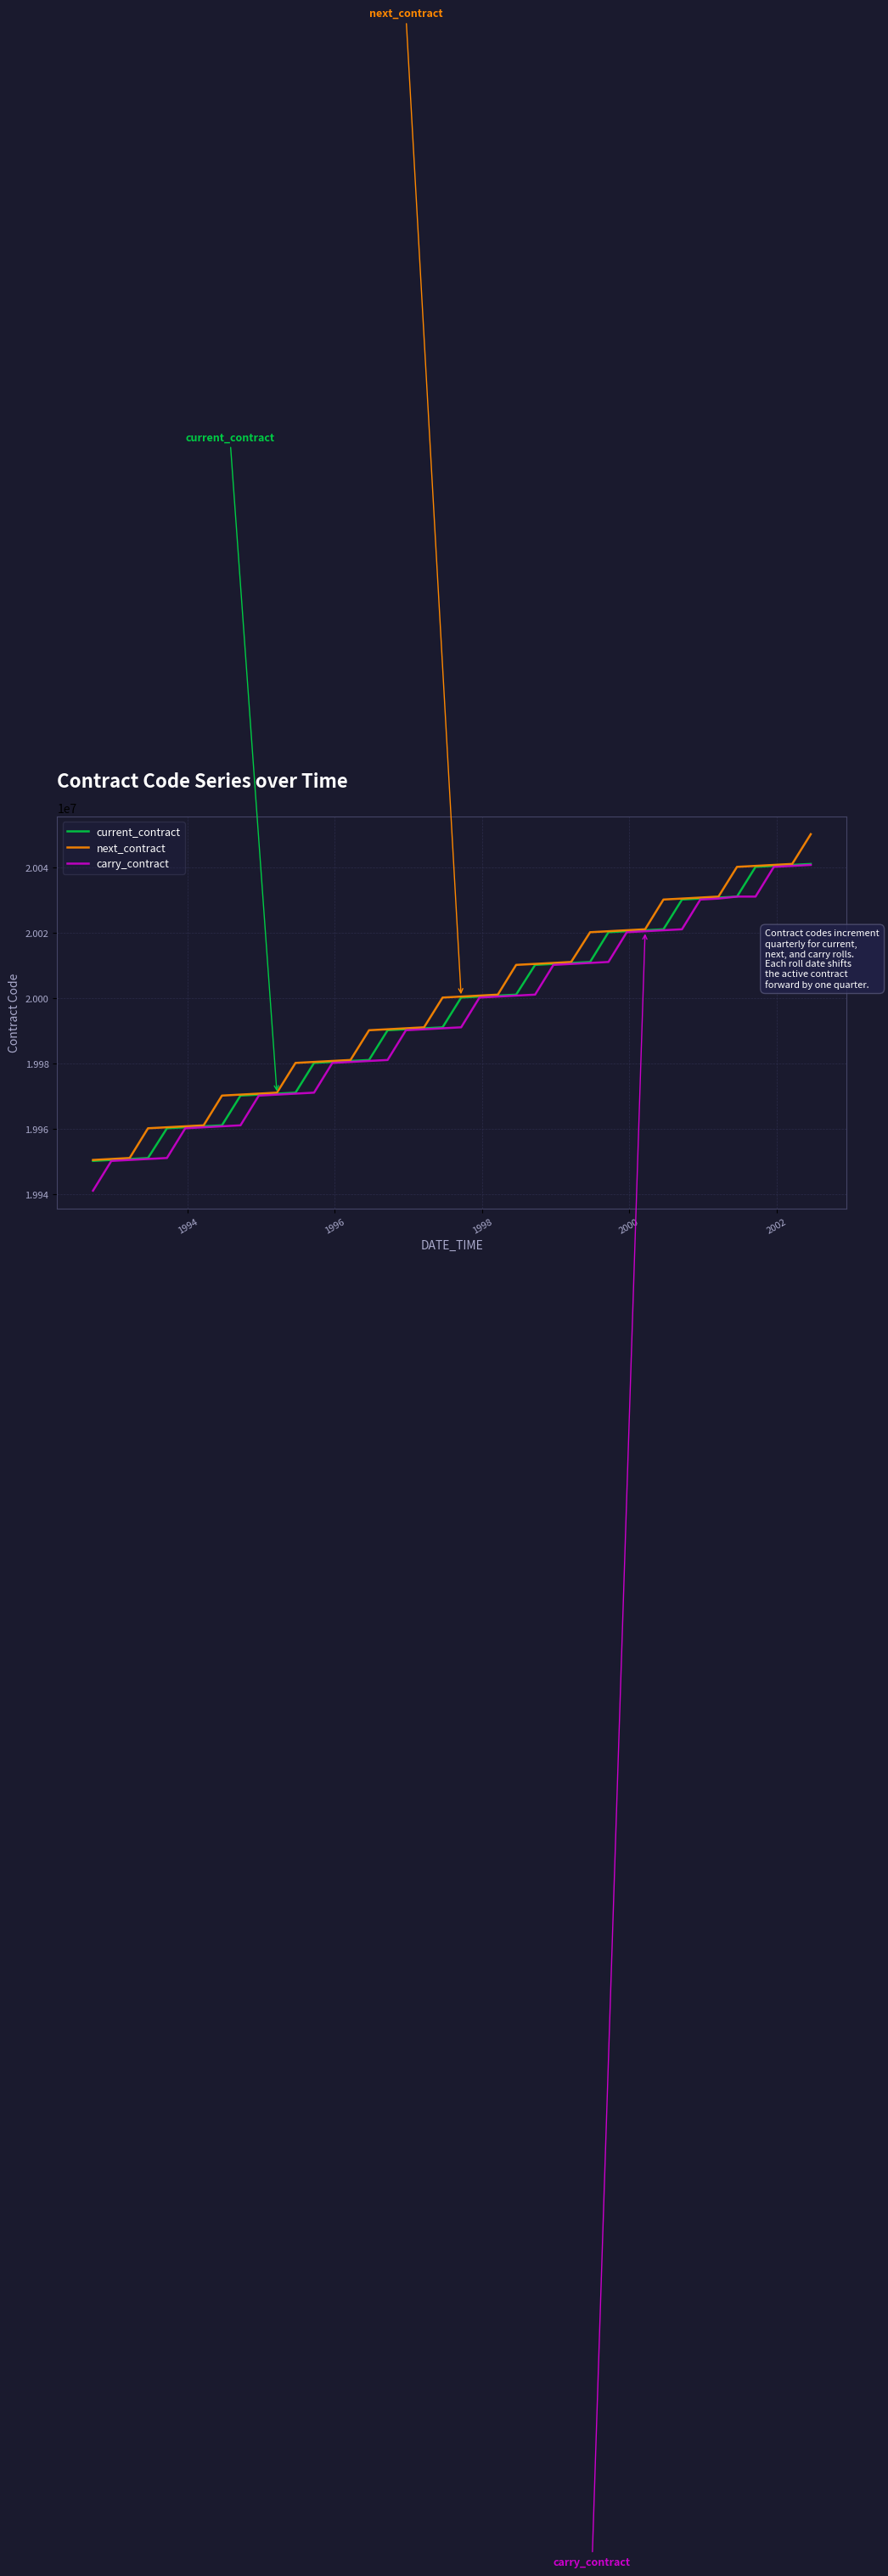

What is the maximum value for next_contract?

20050300